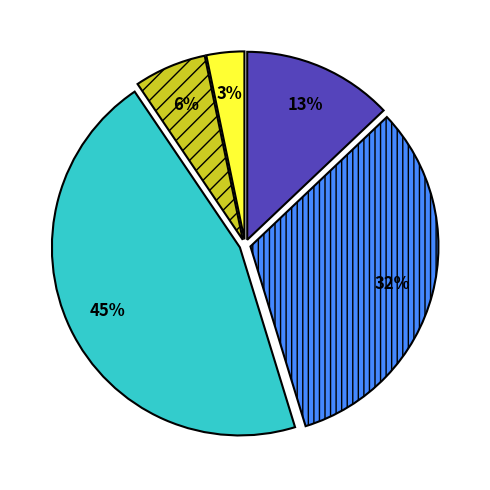

Is there any slice that represents more than half of the pie?

No